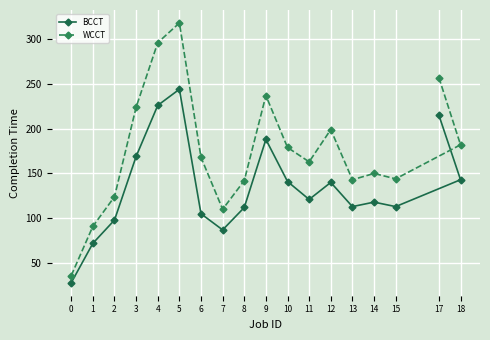

Between 7 and 13, which is larger?

13